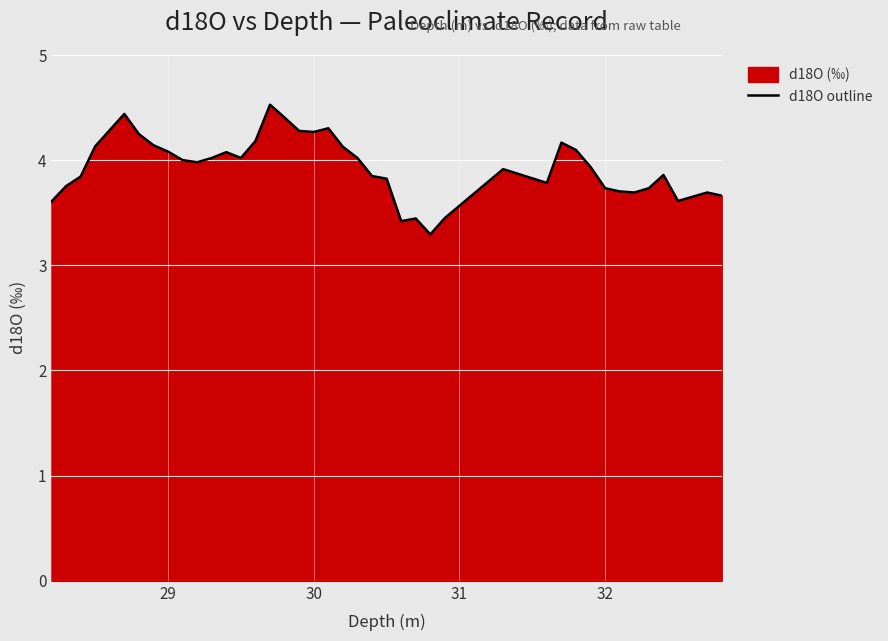

What is the smallest value displayed?

3.3